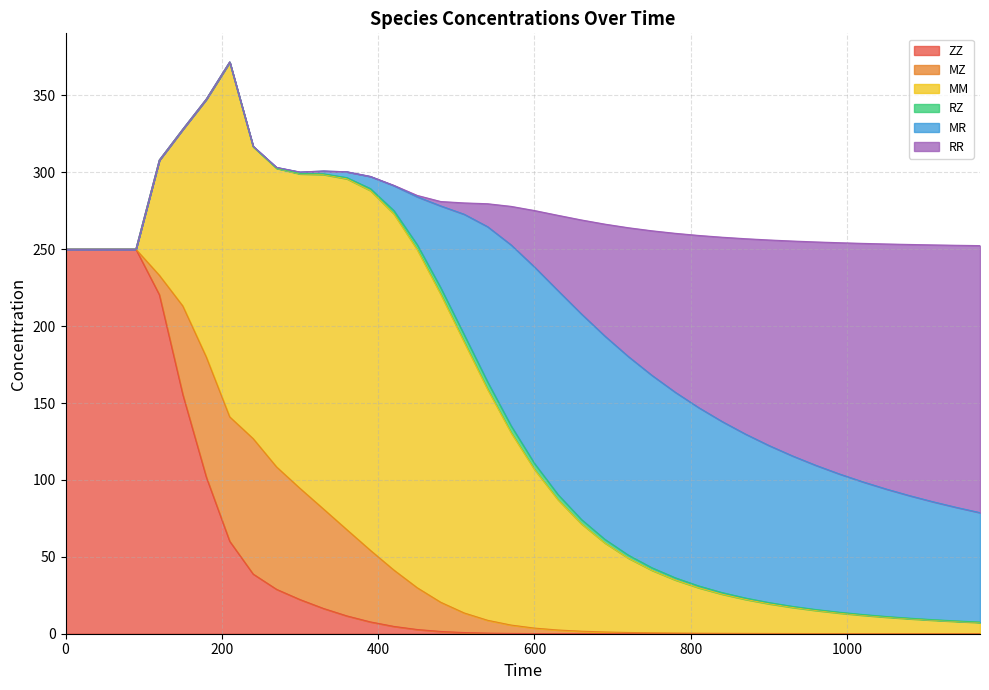

Is it true that MZ equals 0.2 at 720?

False